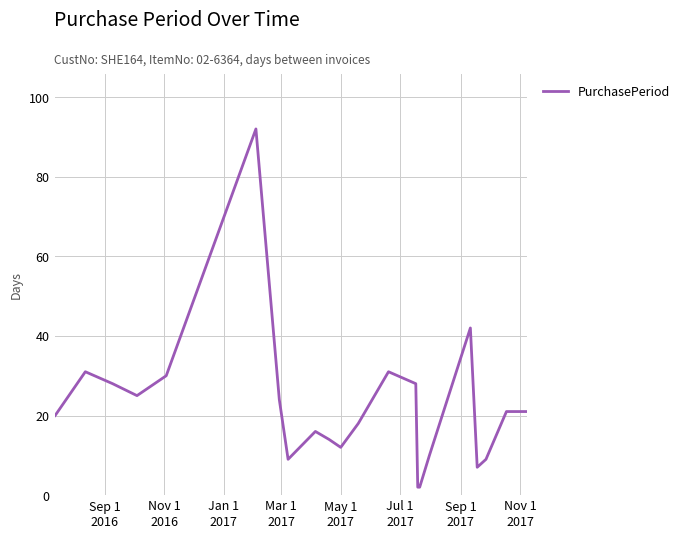

What is the maximum value shown in the chart?

92